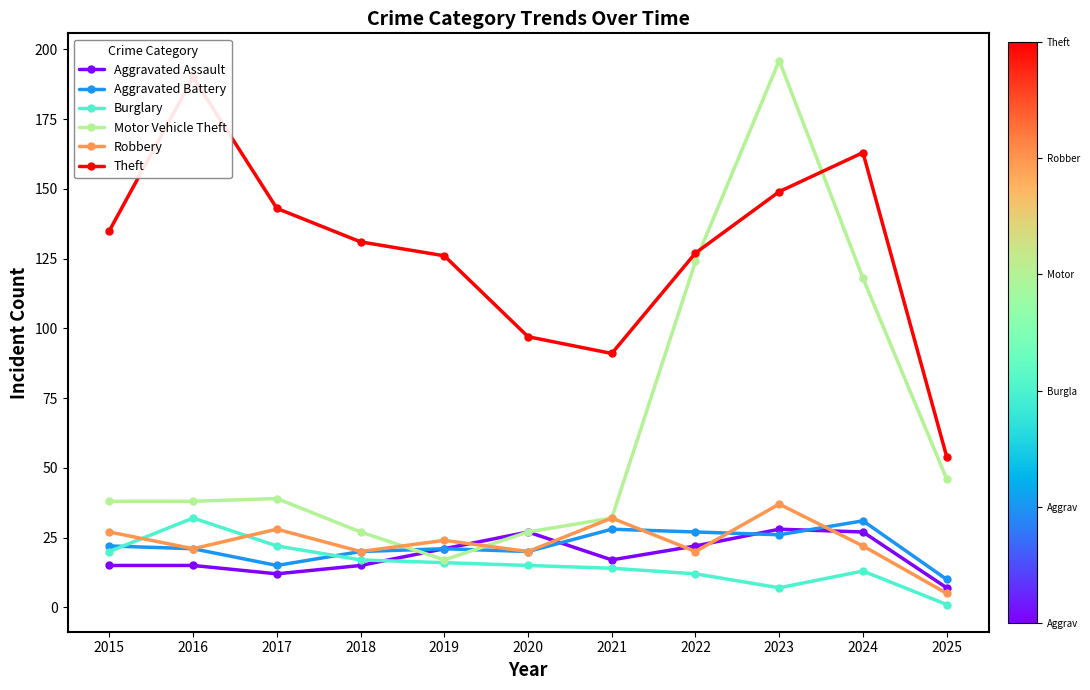

The value of Aggravated Battery at 2019 is 21. True or false?

True